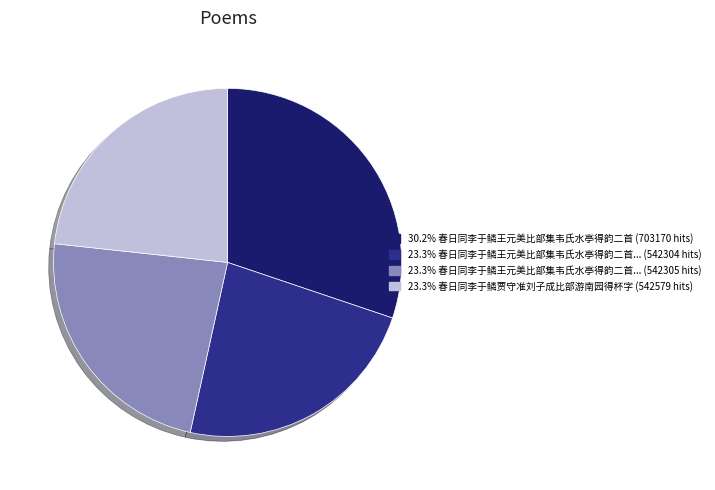

Is there a majority slice in this chart?

No